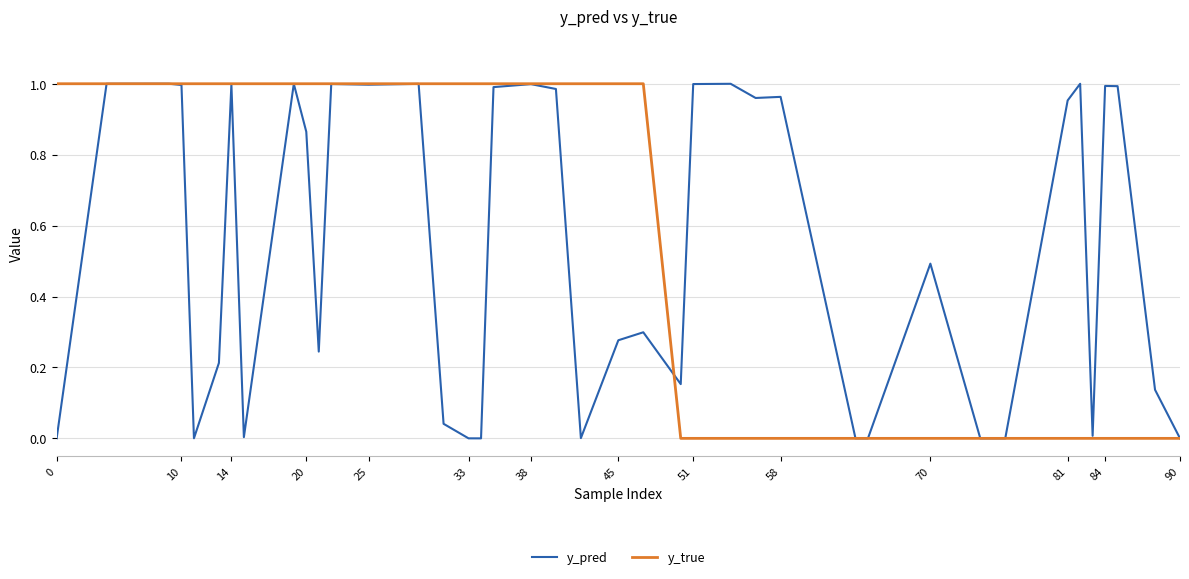

Does the chart have visible grid lines?

Yes